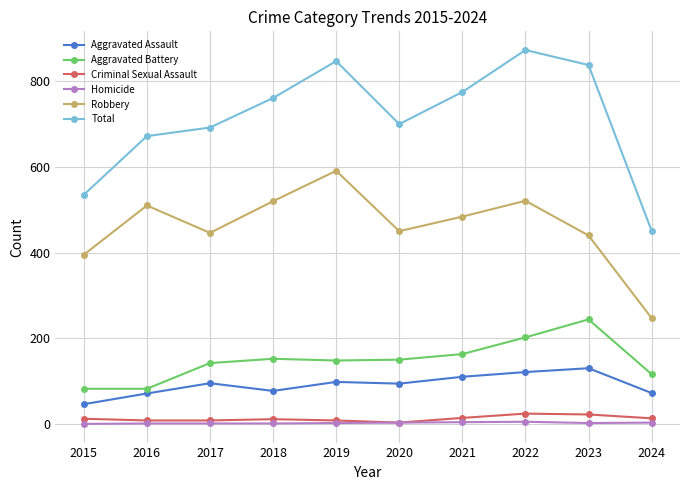

True or false: Aggravated Battery has a value of 195 at 2019.

False